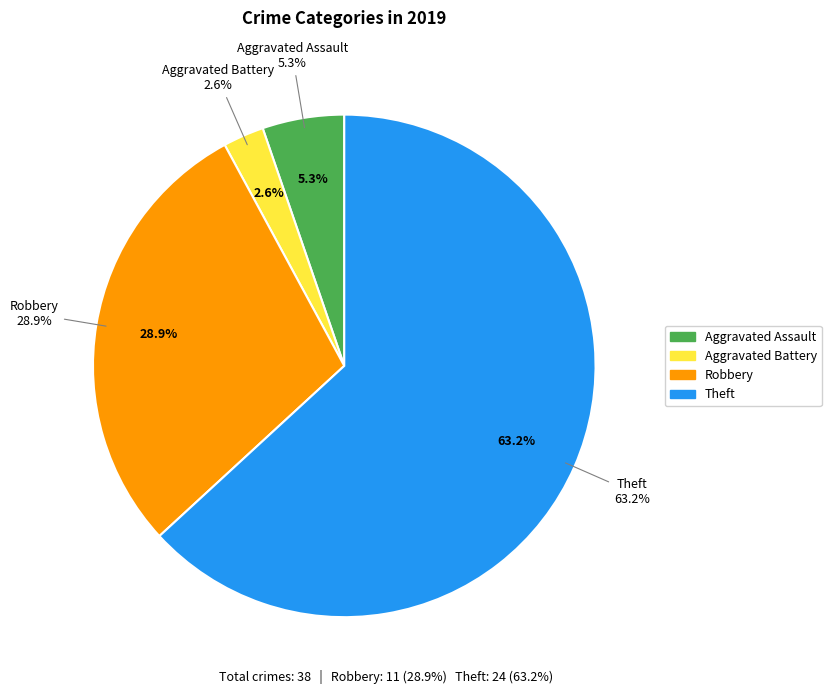

What is the smallest slice in the pie chart?

Aggravated Battery